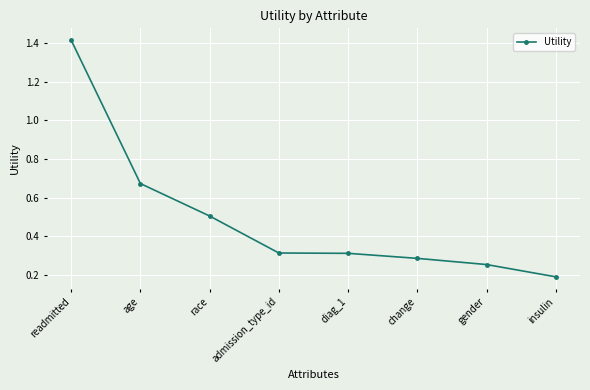

What is the sum of all values?

3.9